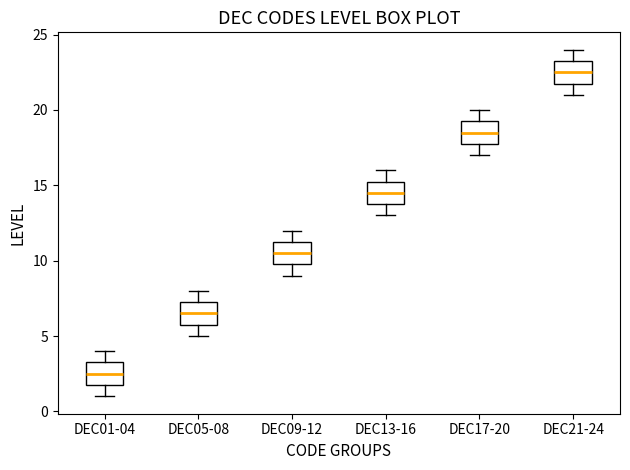

Which box's median line is the highest?

DEC21-24